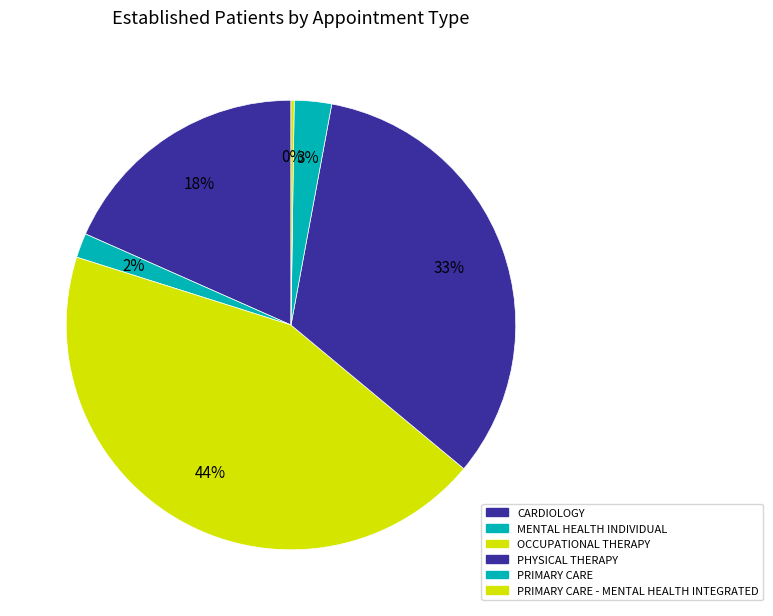

Does any single category account for the majority?

No